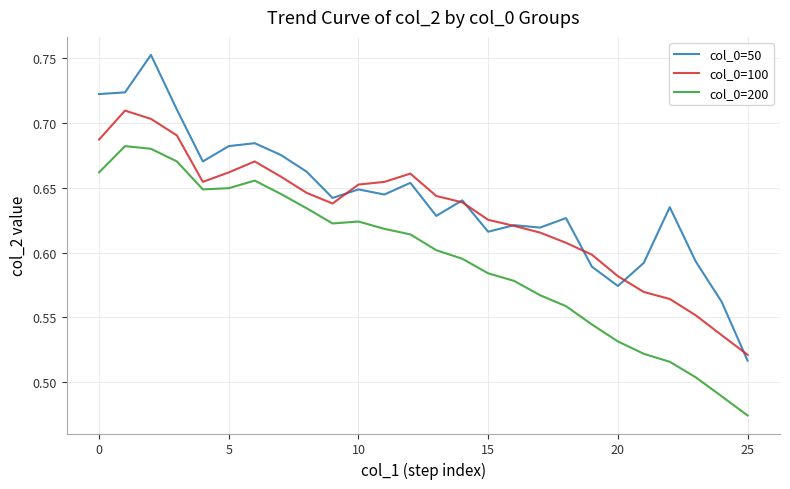

Which series has the largest total across all categories?

col_0=50